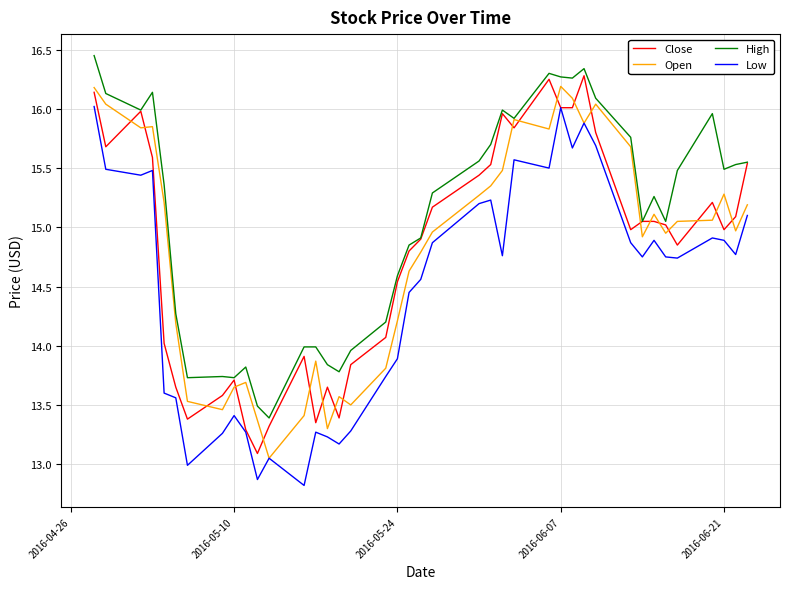

Which series has the largest total across all categories?

High